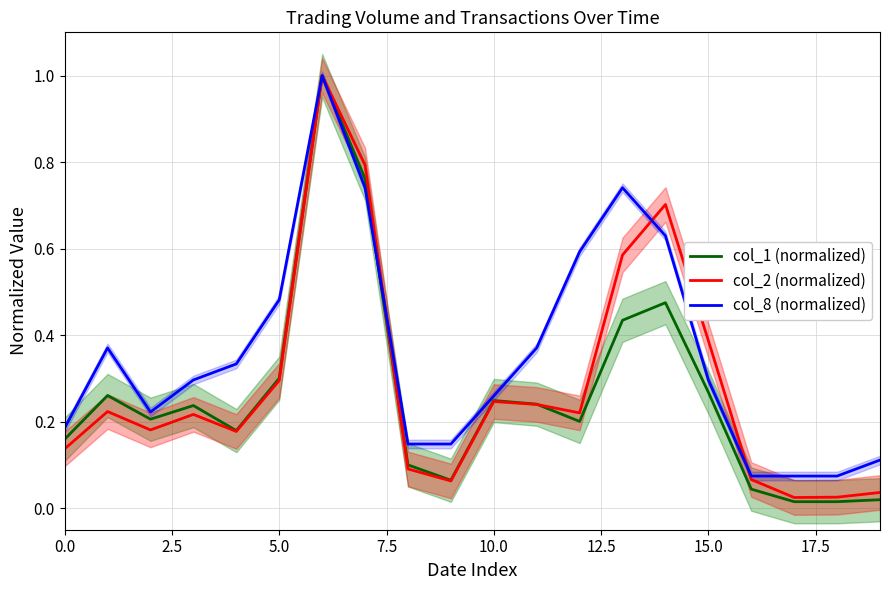

What is the approximate value of col_8 (normalized) at 16?

0.1